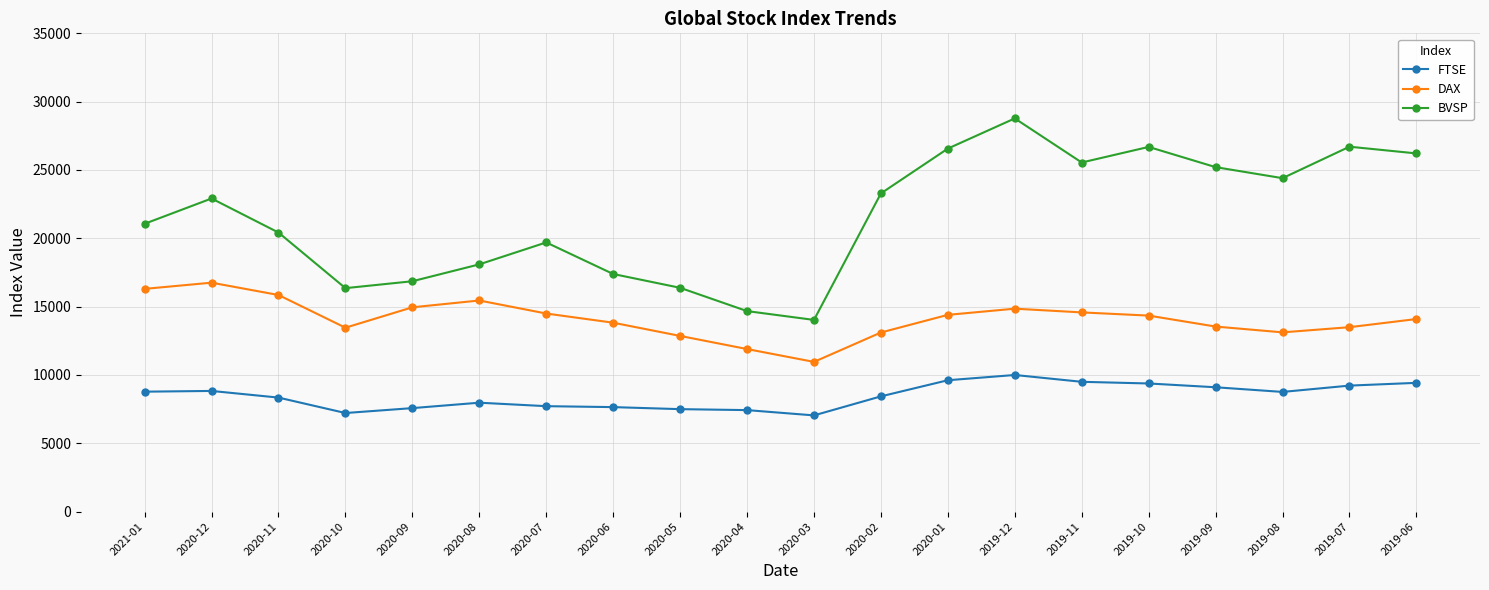

True or false: FTSE and DAX intersect in this chart.

False